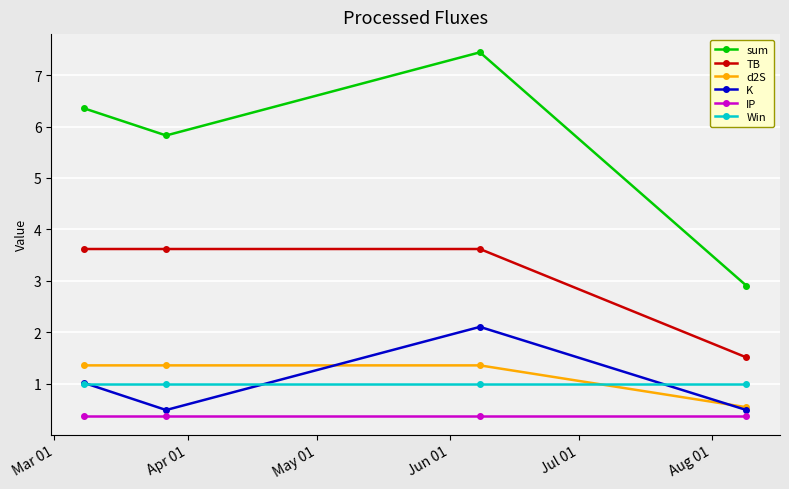

True or false: TB has more than 2 interior local peaks.

False